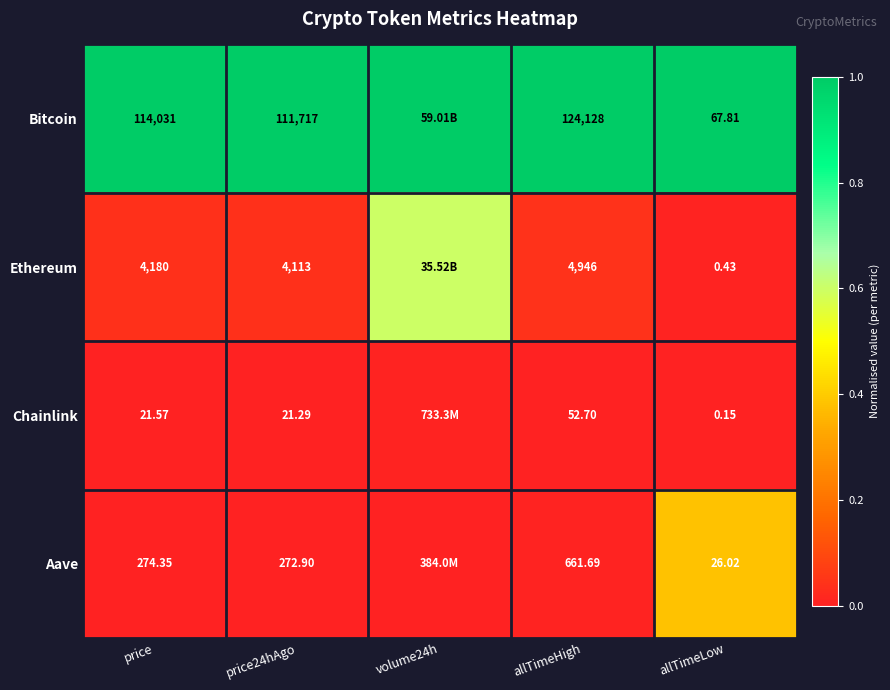

Between price and price24hAgo, which series saw the biggest shift?

Bitcoin